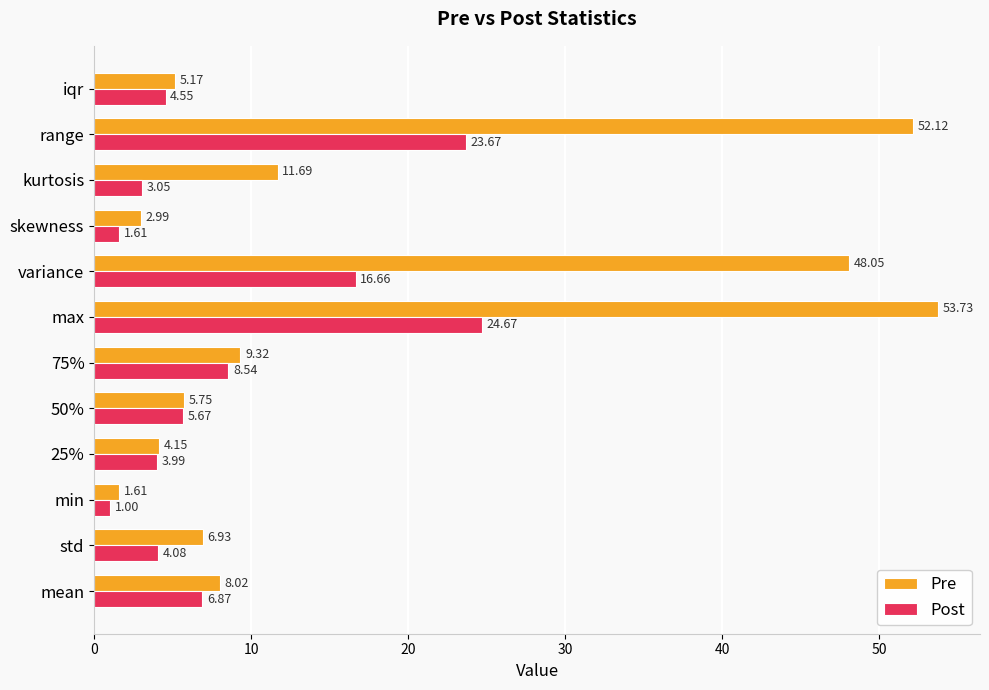

At which label does Pre reach its minimum?

min